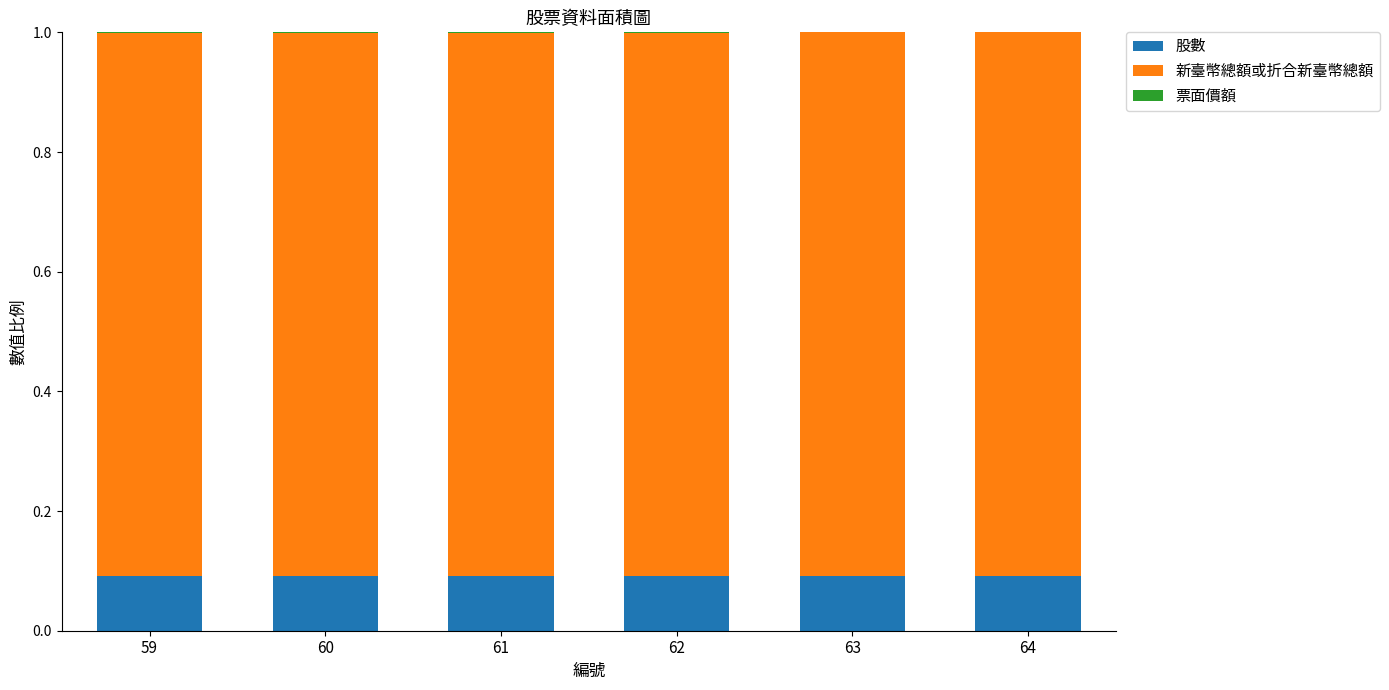

What is the sum of all 股數 values?

0.5